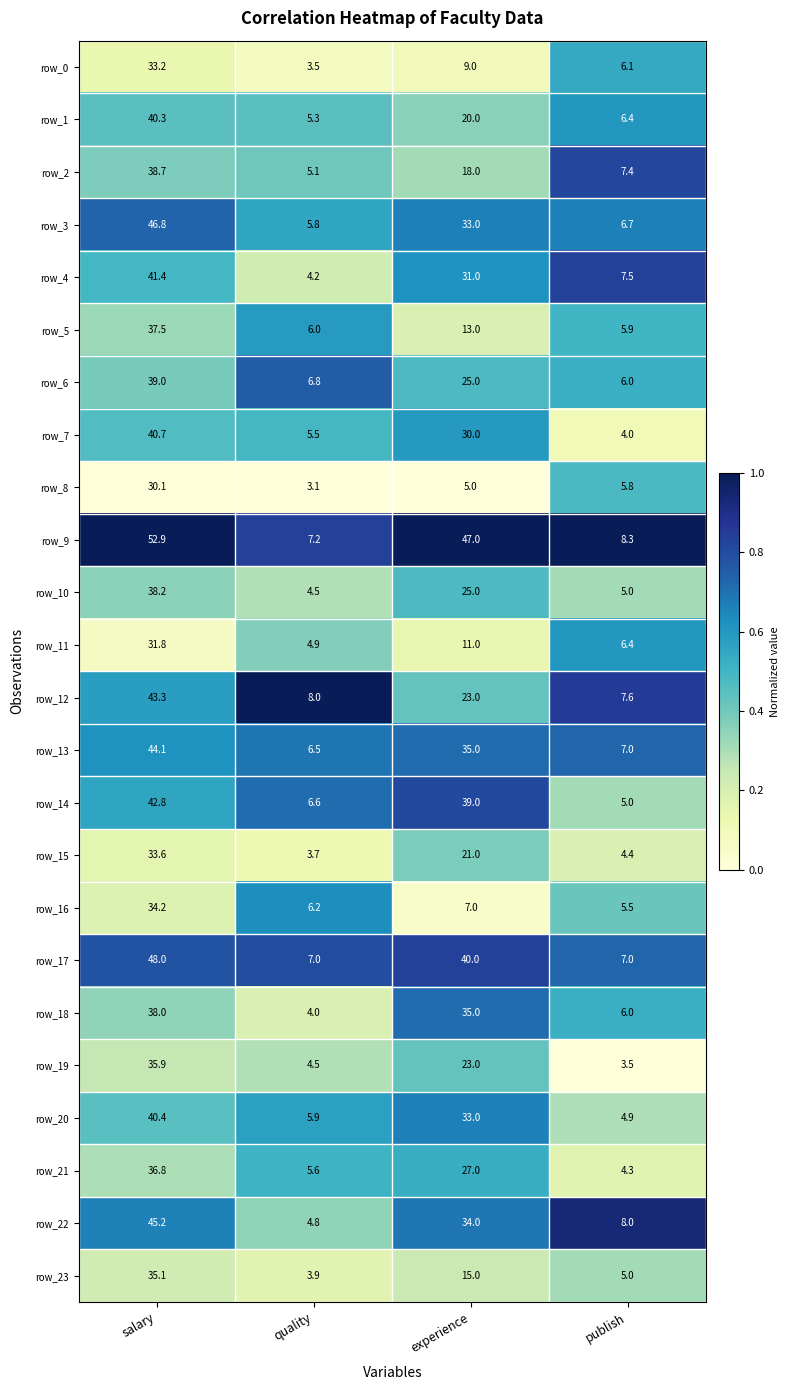

The row_8 series shows 1.7 at experience. True or false?

False